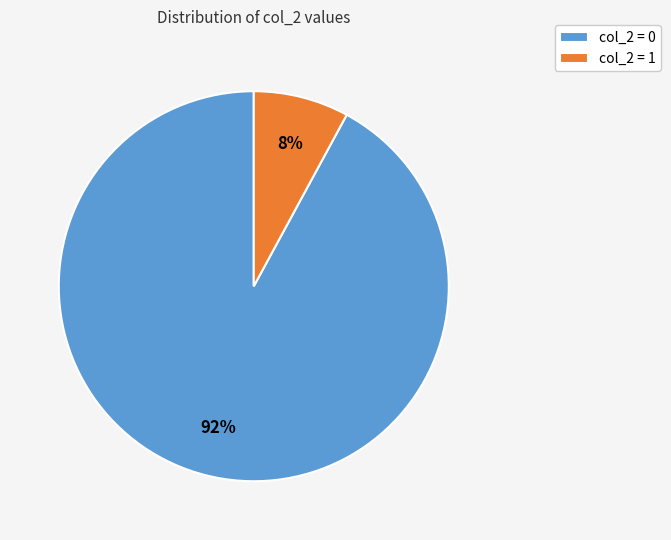

Which slice is the largest?

col_2 = 0